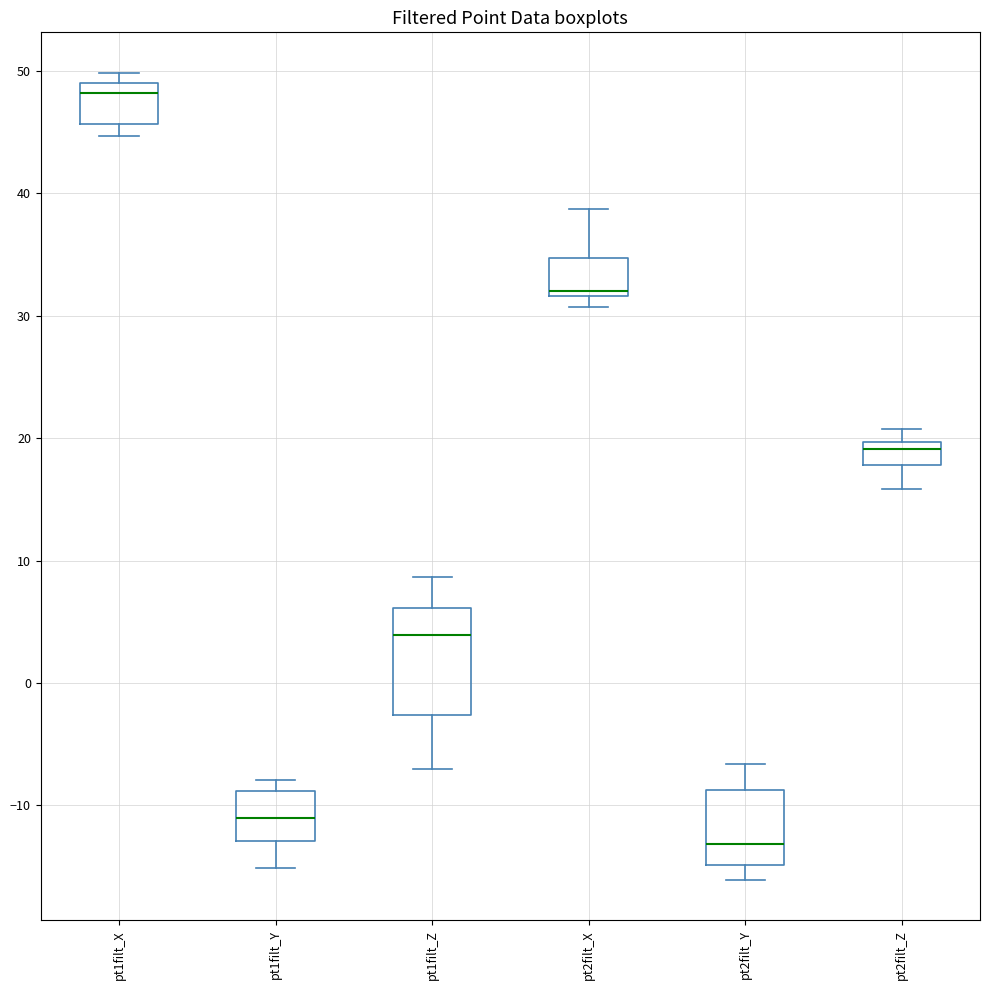

Reading left to right, read every box against the y-axis: the position of its median line, the range the box covers, and the ends of its whiskers. The values are not printed on the chart, so give them approximately, as read against the axis.

pt1filt_X: median 48, box 46 to 49, whiskers 45 to 50
pt1filt_Y: median -11, box -13 to -9, whiskers -15 to -8
pt1filt_Z: median 4, box -3 to 6, whiskers -7 to 9
pt2filt_X: median 32 (just above the box's lower edge), box 32 to 35, whiskers 31 to 39
pt2filt_Y: median -13, box -15 to -9, whiskers -16 to -7
pt2filt_Z: median 19, box 18 to 20, whiskers 16 to 21